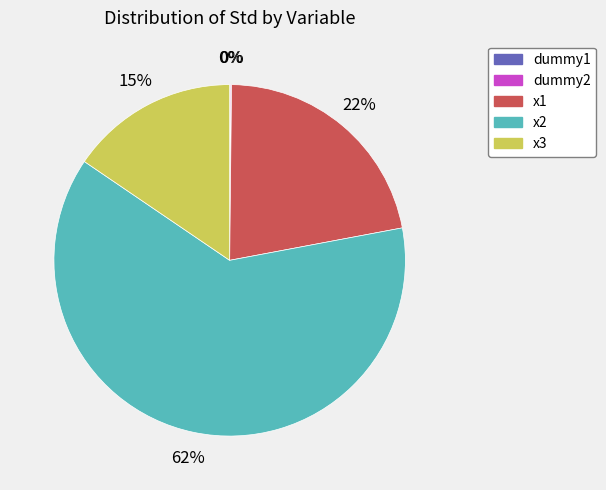

Is there any slice that represents more than half of the pie?

Yes